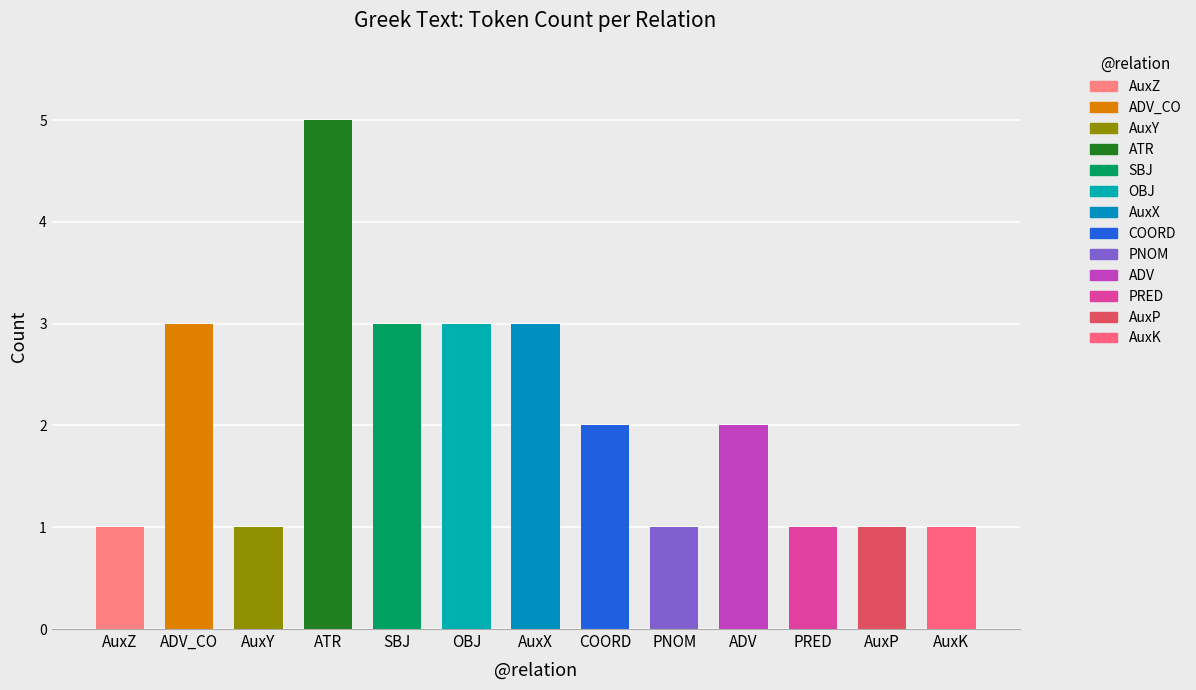

What is the average value?

2